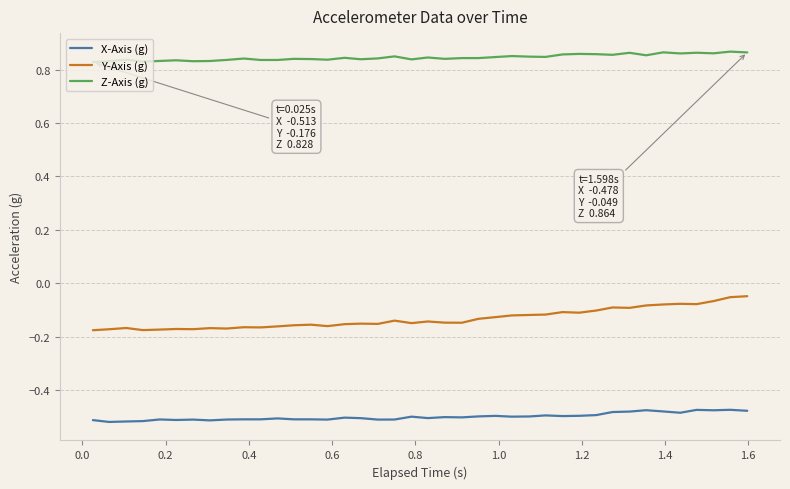

What are all the series names shown in the legend?

X-Axis (g), Y-Axis (g), Z-Axis (g)